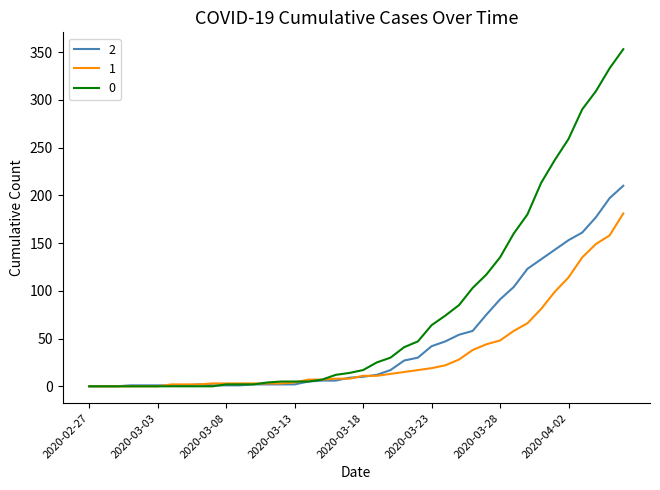

List the series in order of their peak value, lowest first.

1, 2, 0